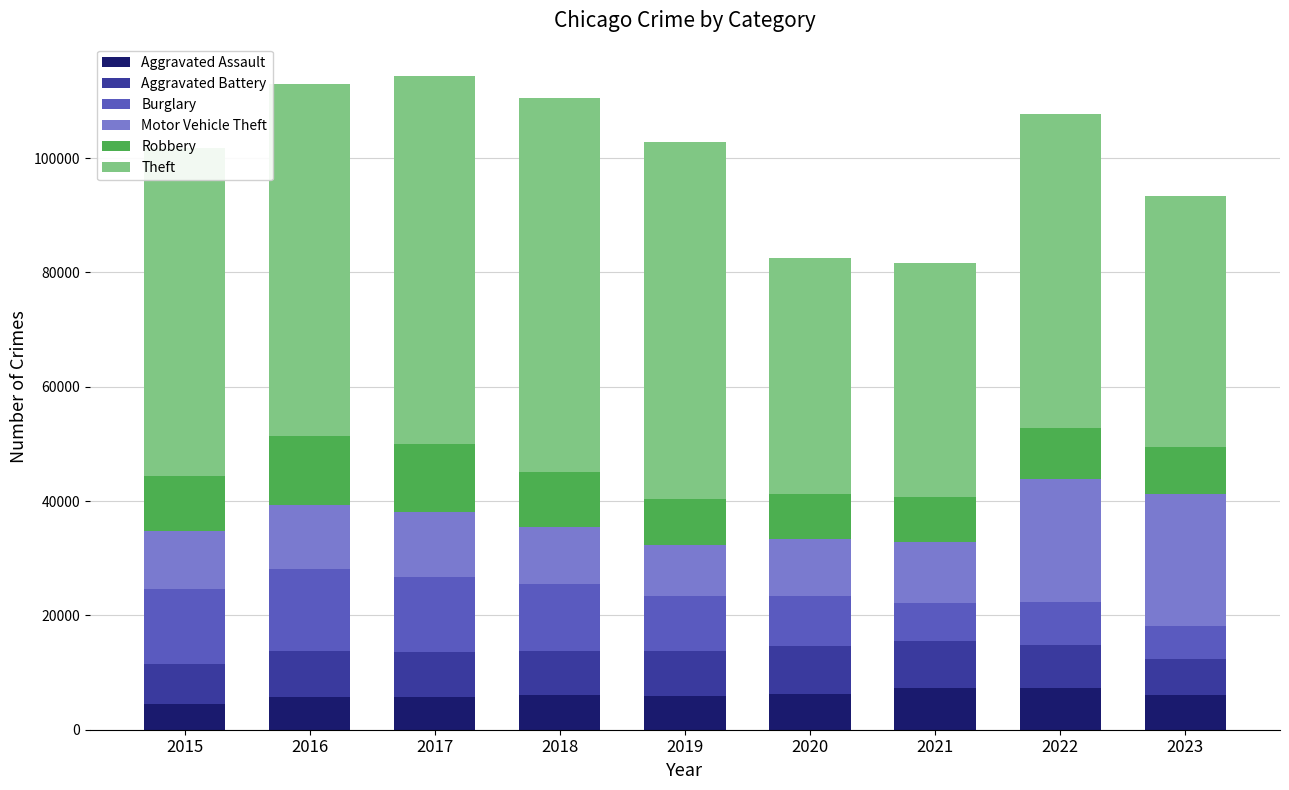

The value of Aggravated Assault at 2023 is 10485. True or false?

False